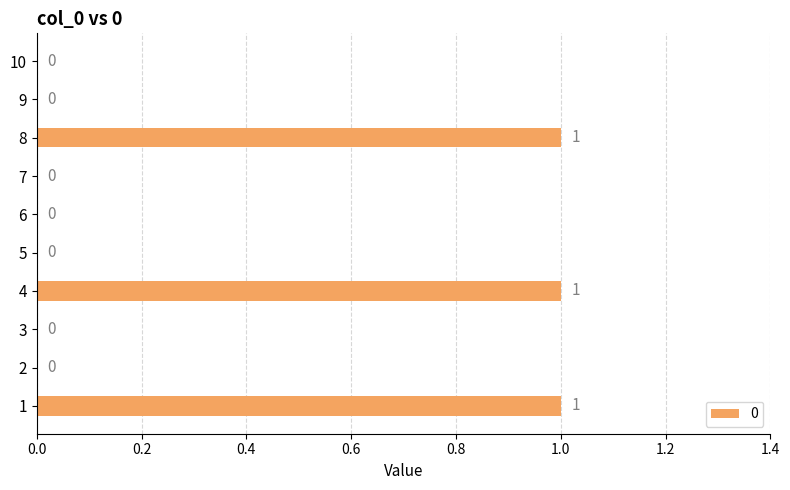

What is the maximum value shown in the chart?

1